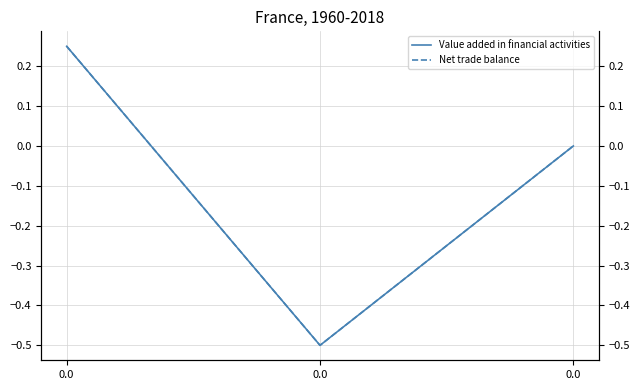

What are all the series names shown in the legend?

Value added in financial activities, Net trade balance